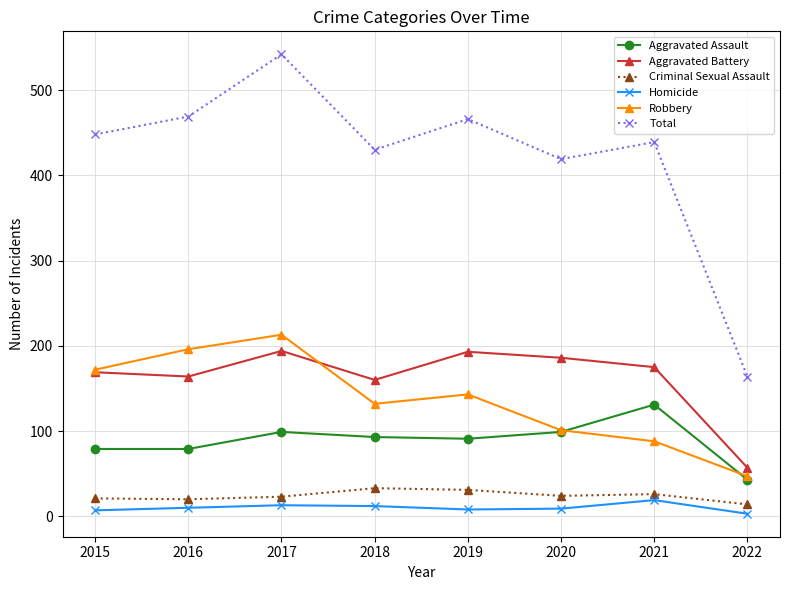

What is the value of the Robbery point at the 6th from the left?

101